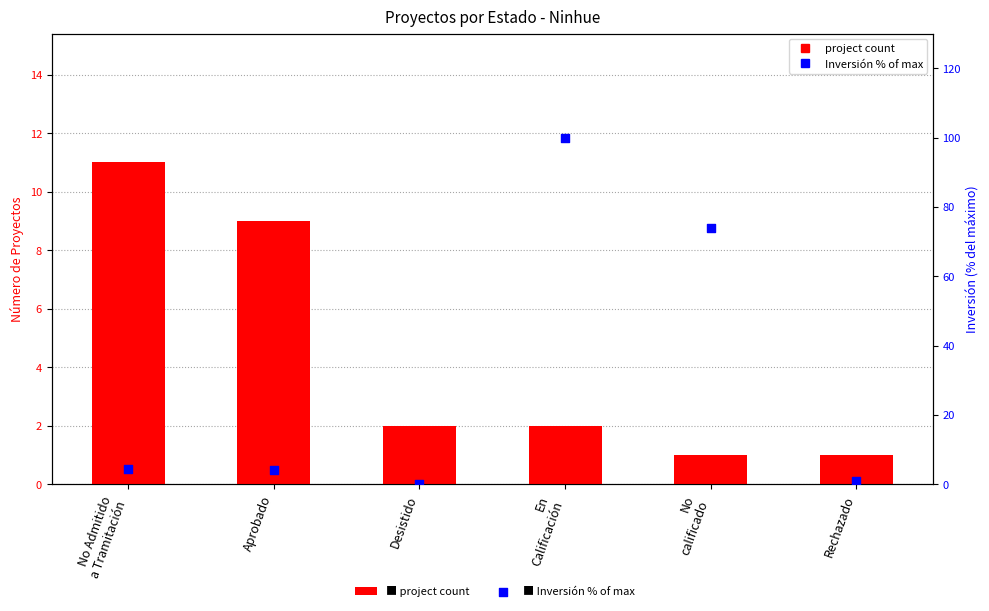

What are all the series names shown in the legend?

project count, Inversión % of max